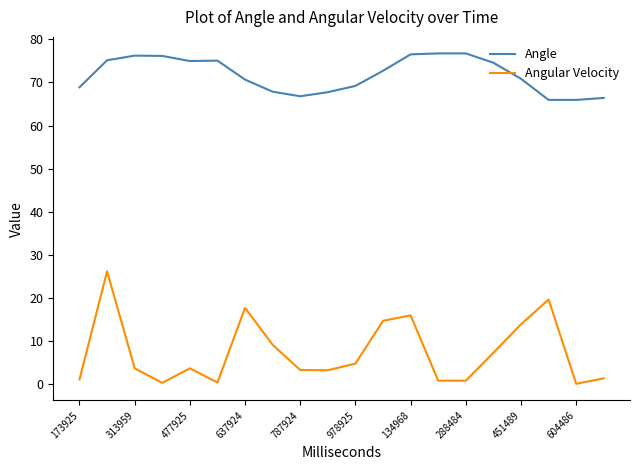

Rank the series by their average value, from highest to lowest.

Angle, Angular Velocity